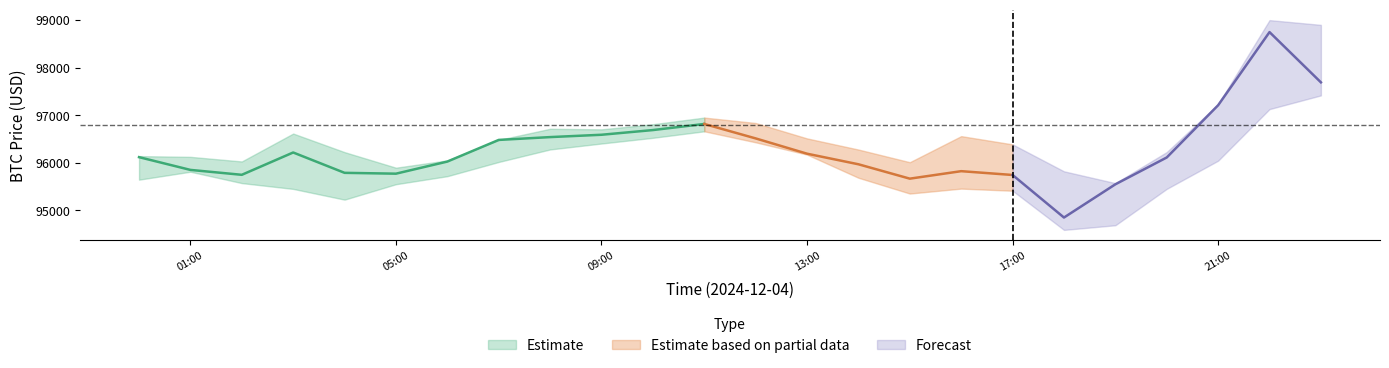

True or false: rsi and open intersect in this chart.

False